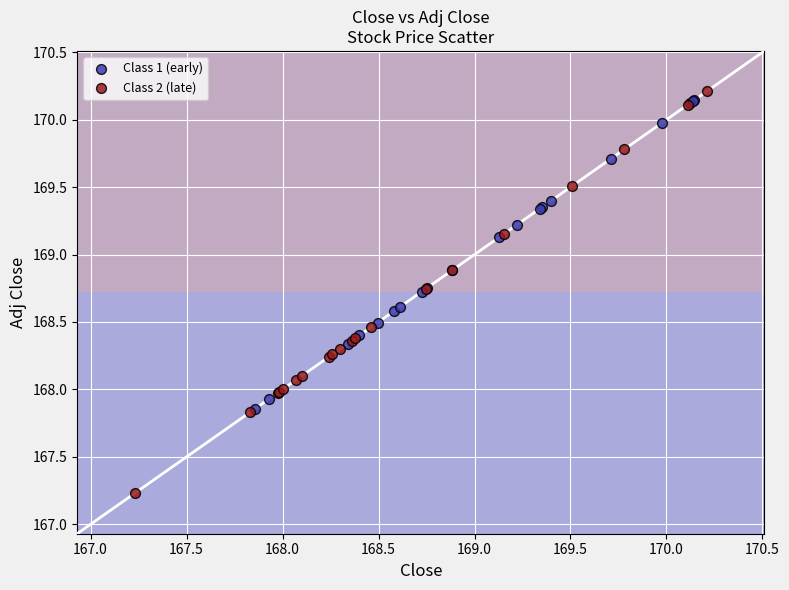

Which series has the largest Y range (max minus min)?

Class 2 (late)